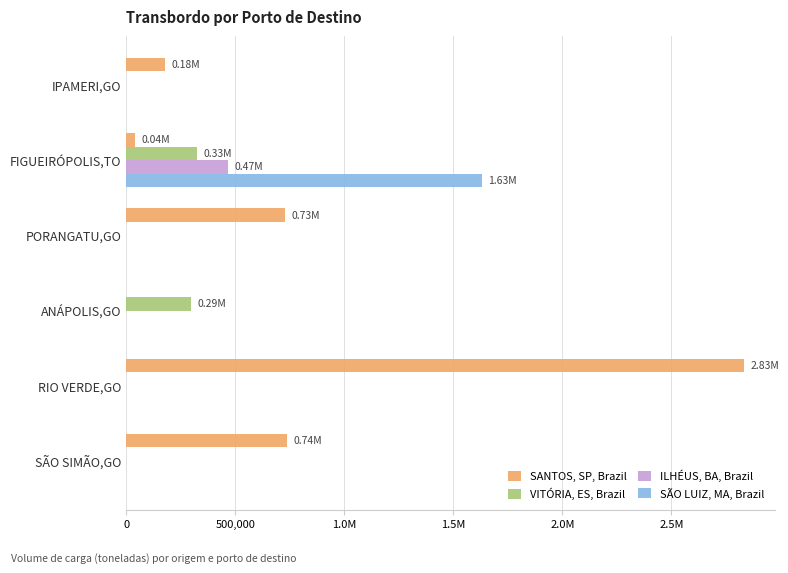

What are all the series names shown in the legend?

SANTOS, SP, Brazil, VITÓRIA, ES, Brazil, ILHÉUS, BA, Brazil, SÃO LUIZ, MA, Brazil